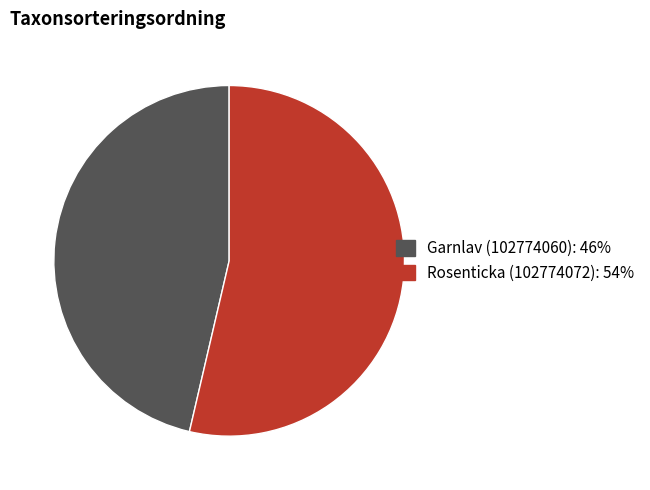

Is it true that Garnlav (102774060) is 52% of the pie?

False